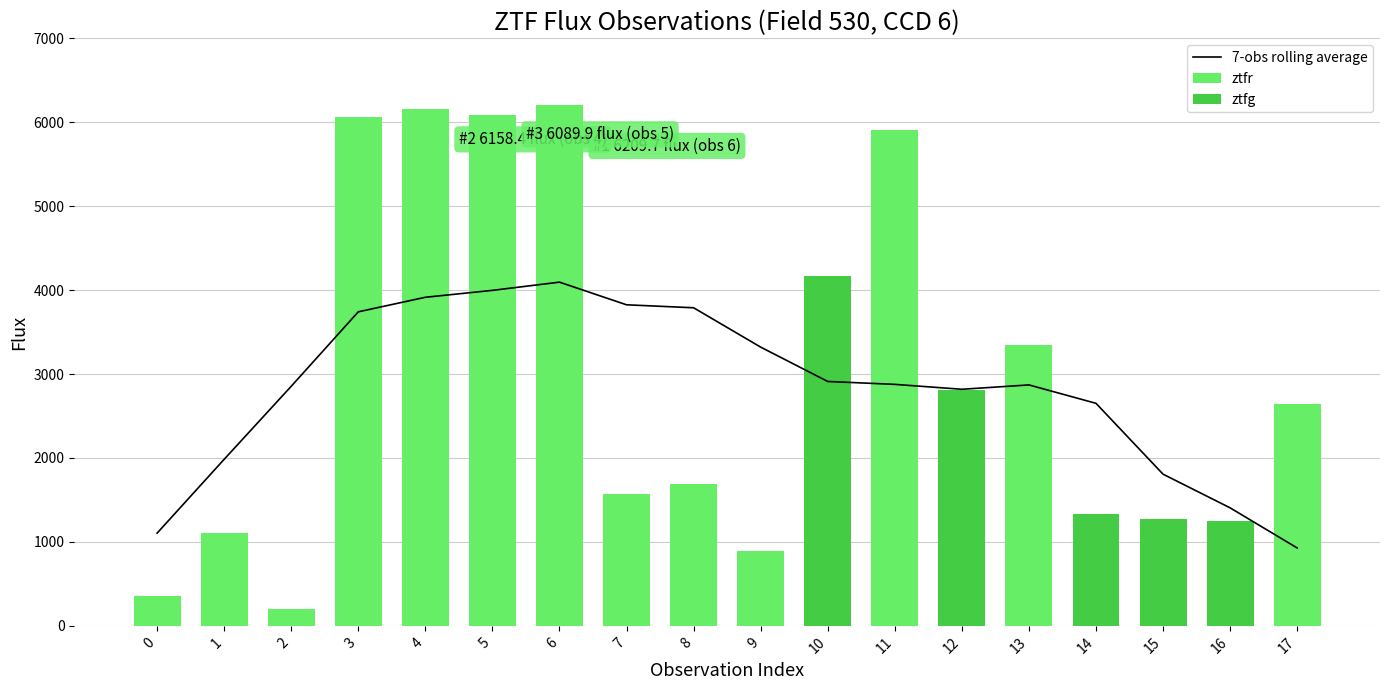

At which label is the value closest to 3208?

13